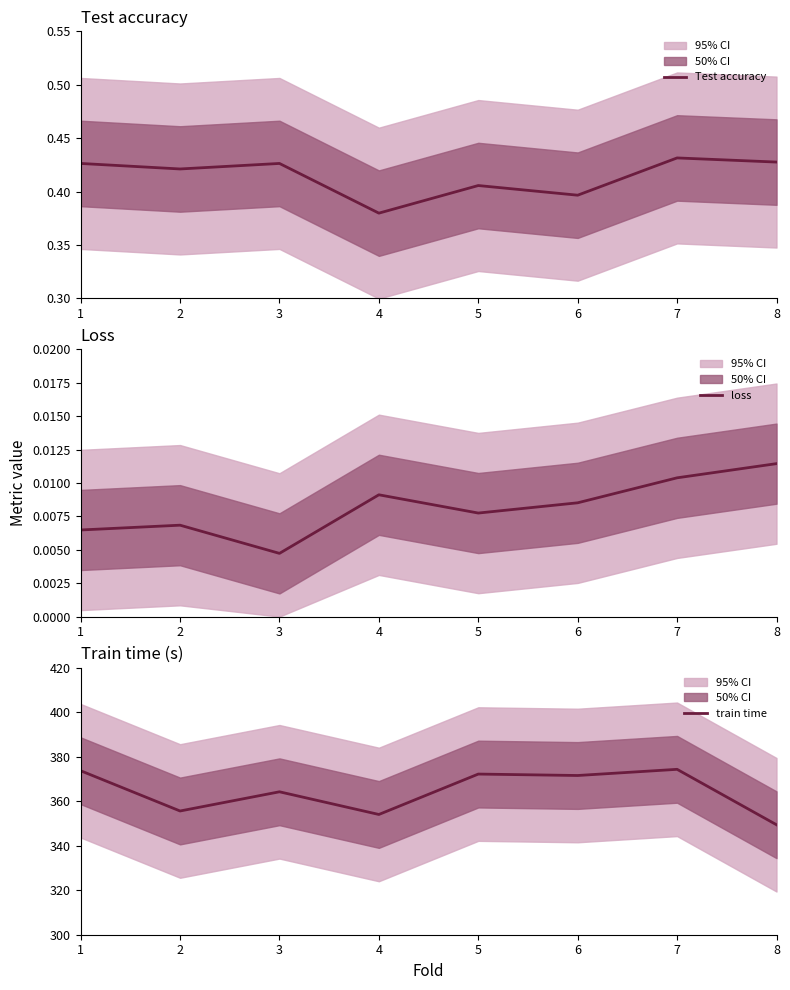

What is the difference between the maximum and minimum values in the train time series?

24.9